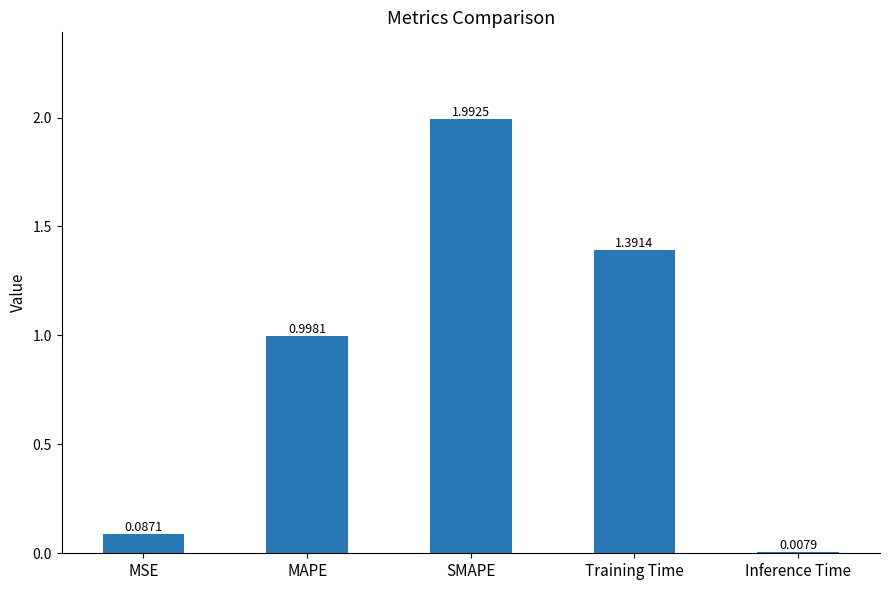

What is the difference between the maximum and minimum values?

2.0